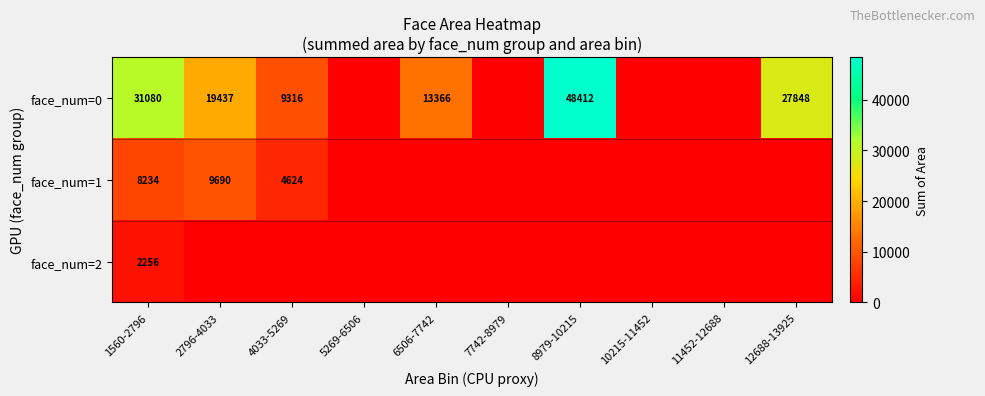

The value of face_num=1 at 2796-4033 is 5515. True or false?

False